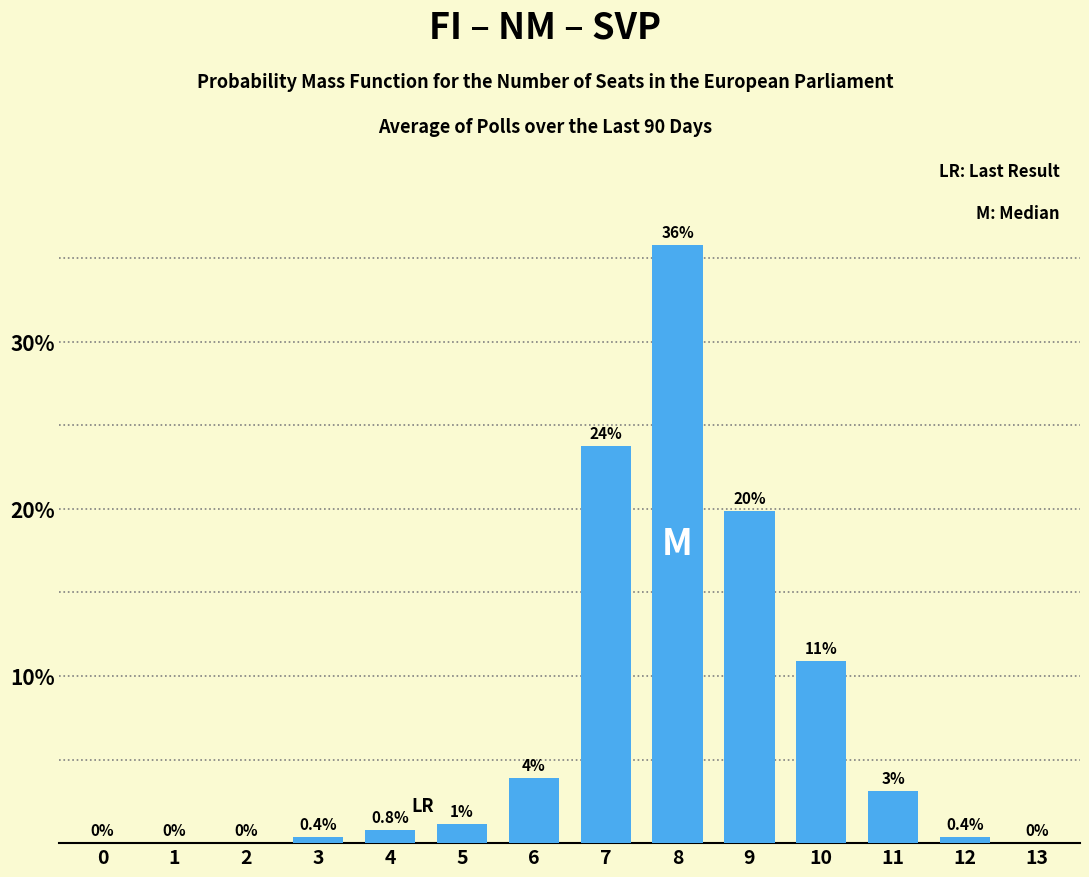

Are the bars horizontal?

No